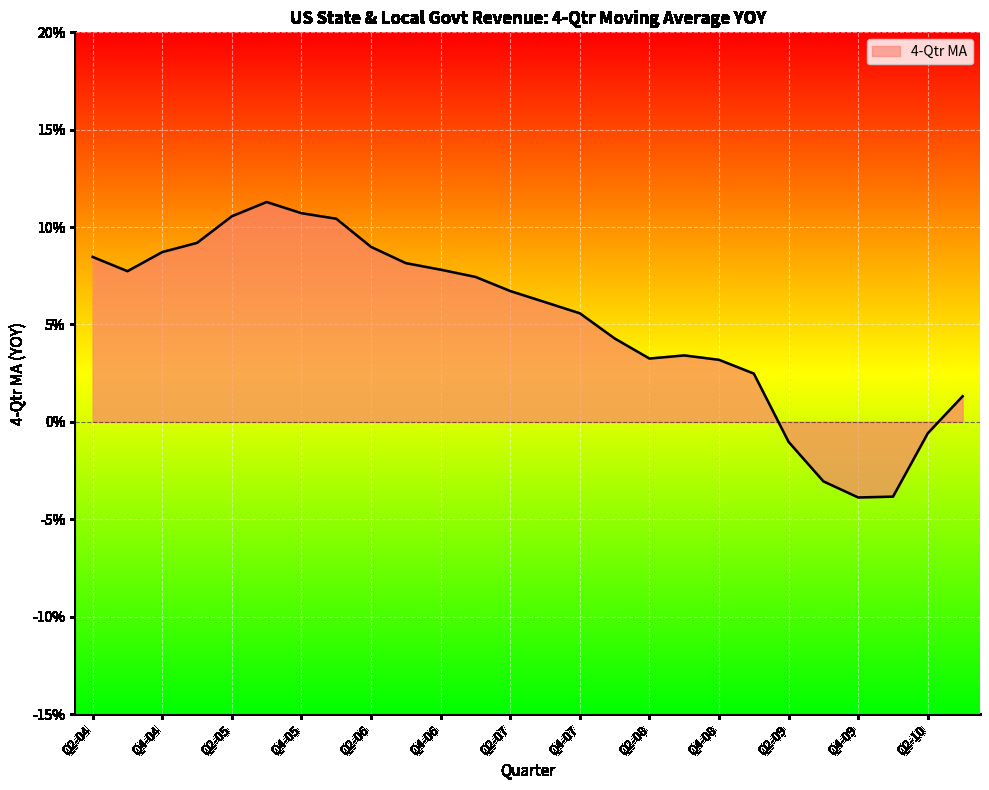

At which category does the data reach its first local peak?

Q3-05